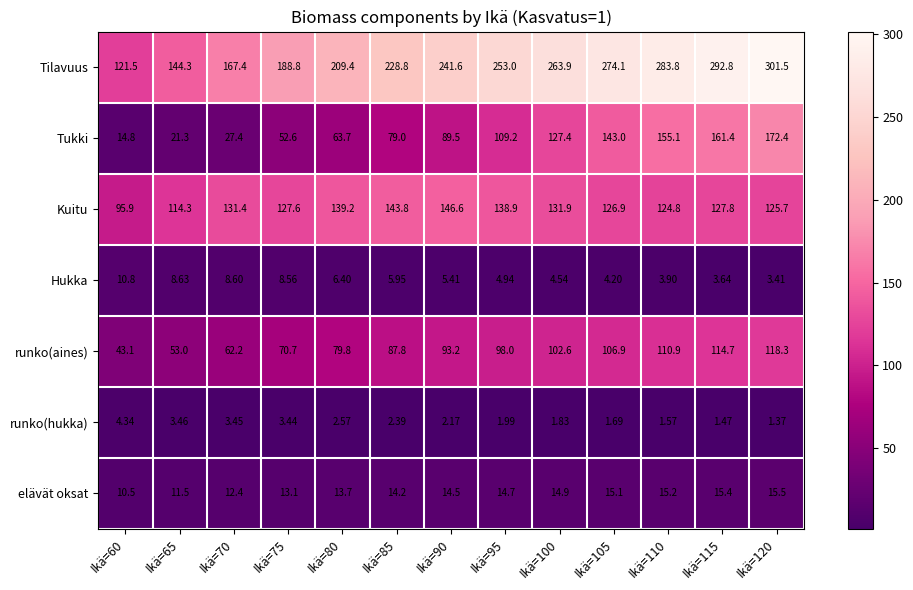

What is the total value across all series at Ikä=120?

738.2